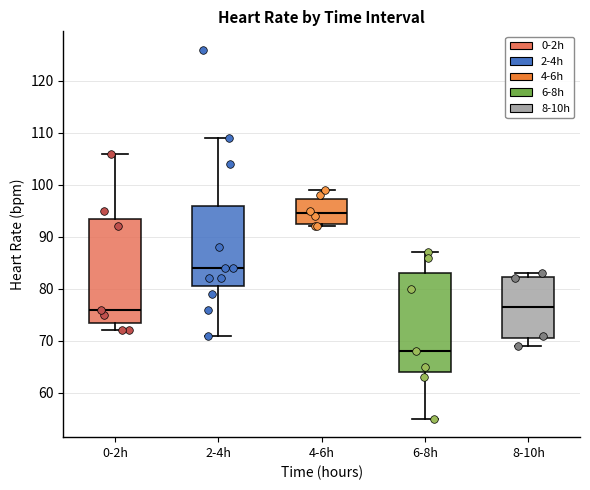

Reading left to right, transcribe this box plot: for each box, give where its median line is, the range the box spans, and where its two whiskers end, as read against the y-axis. The values are not printed on the chart, so give them approximately, as read against the axis.

0-2h: median 76, box 74 to 94, whiskers 72 to 106
2-4h: median 84, box 81 to 96, whiskers 71 to 109
4-6h: median 95, box 93 to 97, whiskers 92 to 99
6-8h: median 68, box 64 to 83, whiskers 55 to 87
8-10h: median 77, box 71 to 82, whiskers 69 to 83